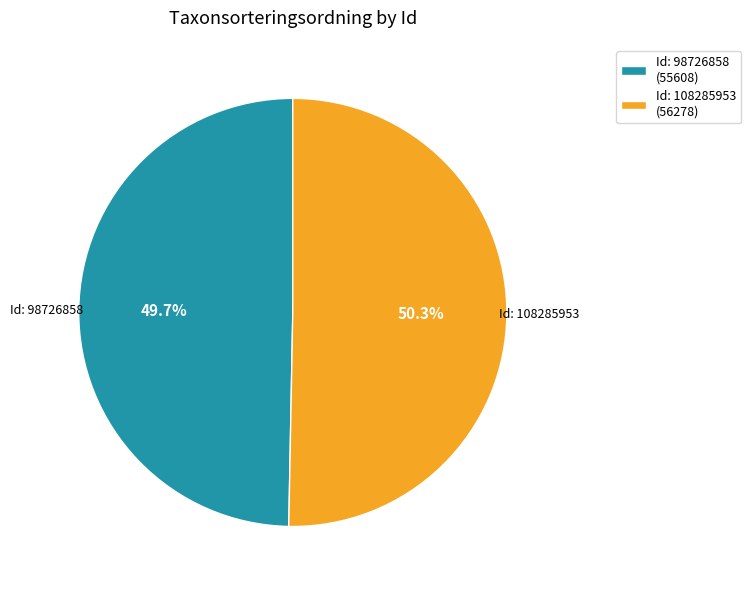

Between Id: 98726858 (55608) and Id: 108285953 (56278), which is larger?

Id: 108285953 (56278)